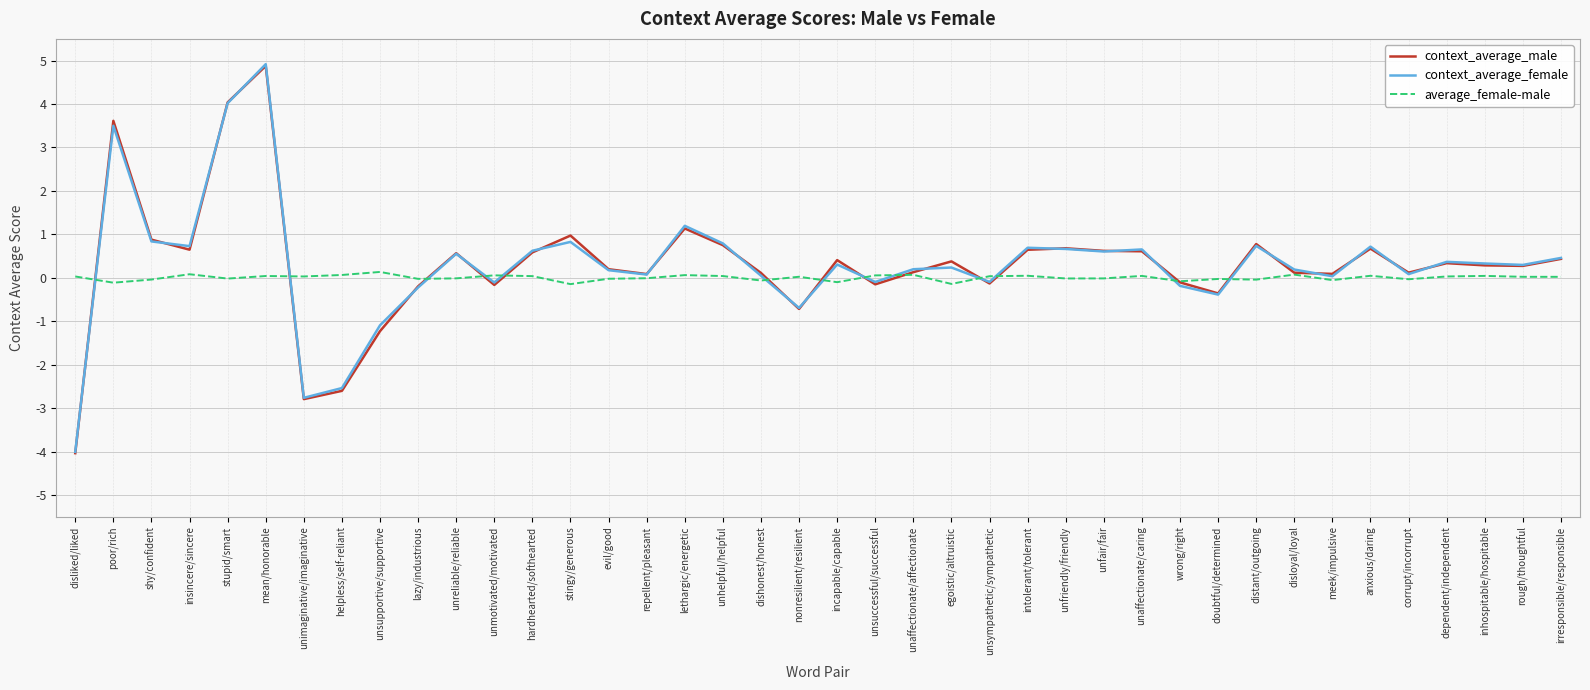

True or false: average_female-male has a value of -0.0 at lazy/industrious.

True